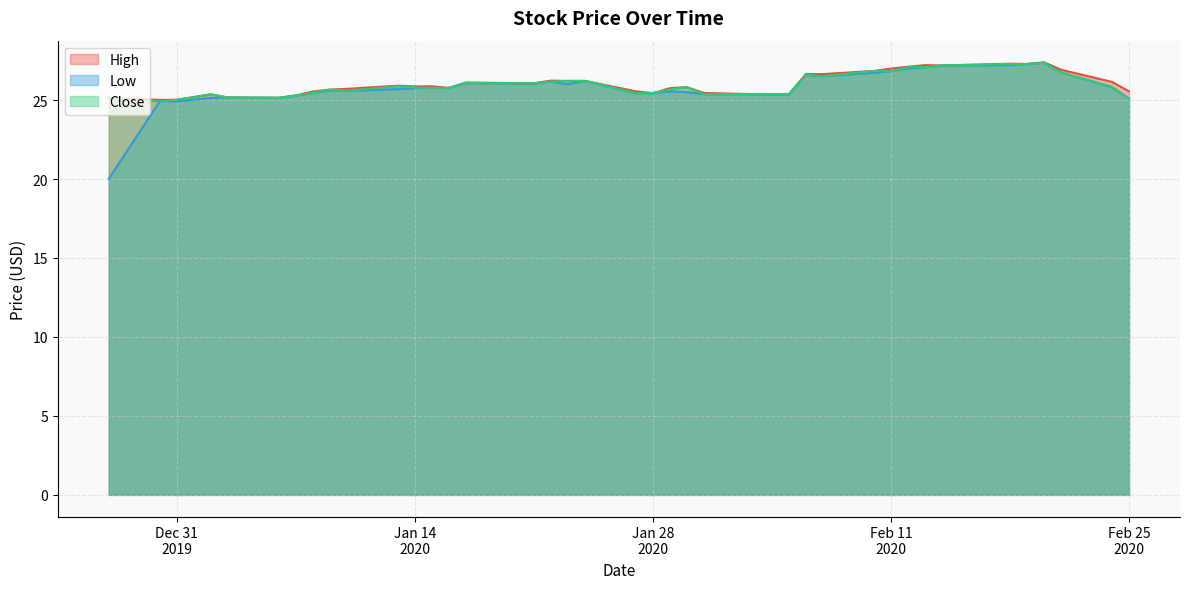

Rank the series at 2020-01-15 from highest to lowest value.

High, Low, Close